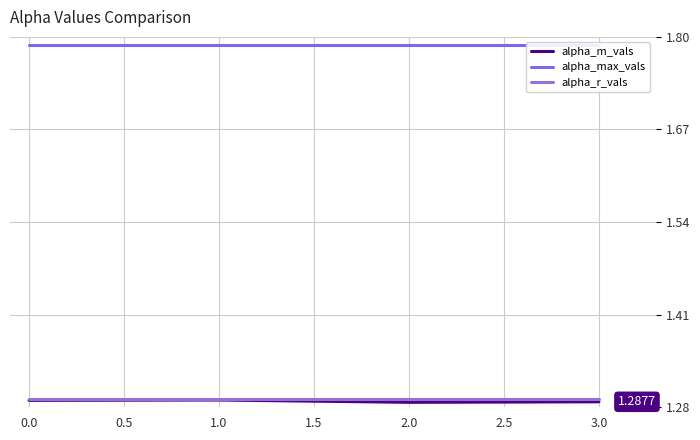

Rank the series at 3.0 from highest to lowest value.

alpha_max_vals, alpha_r_vals, alpha_m_vals